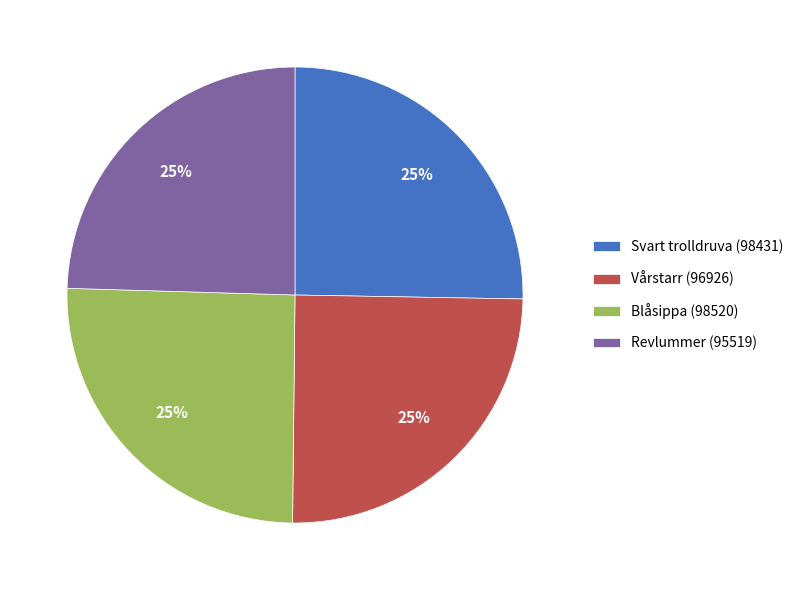

Approximately how many times larger is the value at Blåsippa (98520) compared to Svart trolldruva (98431)?

1.0